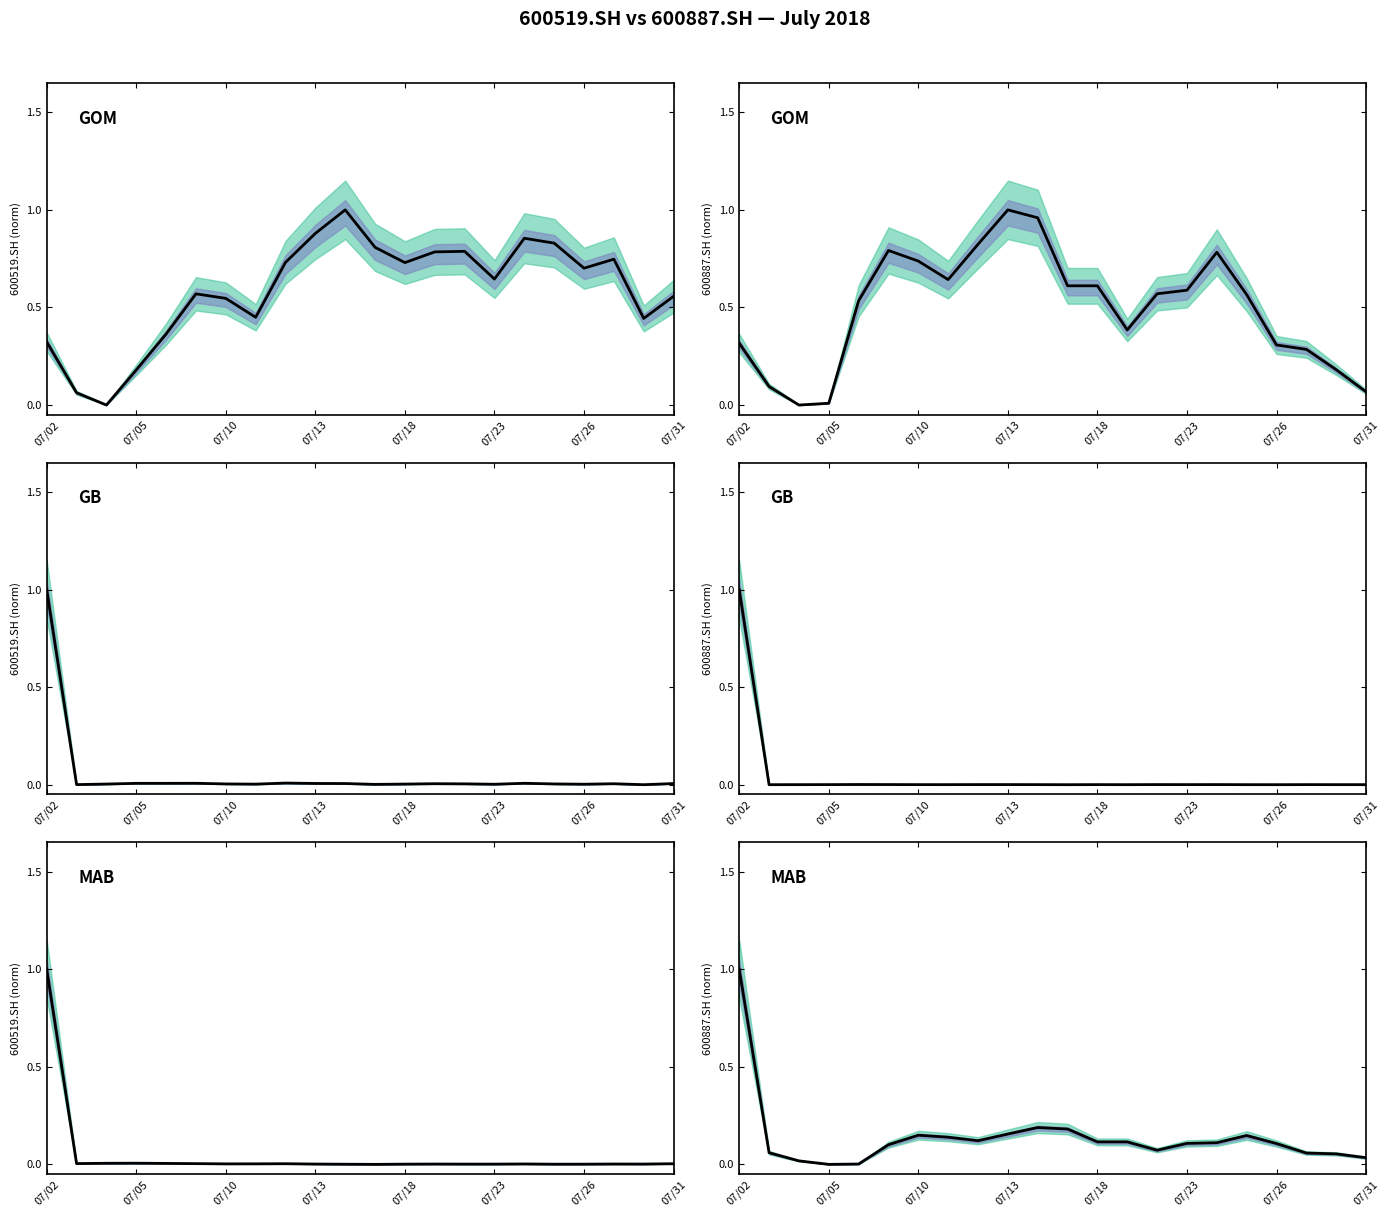

Is it true that MAB main equals 0.0 at 07/31?

True